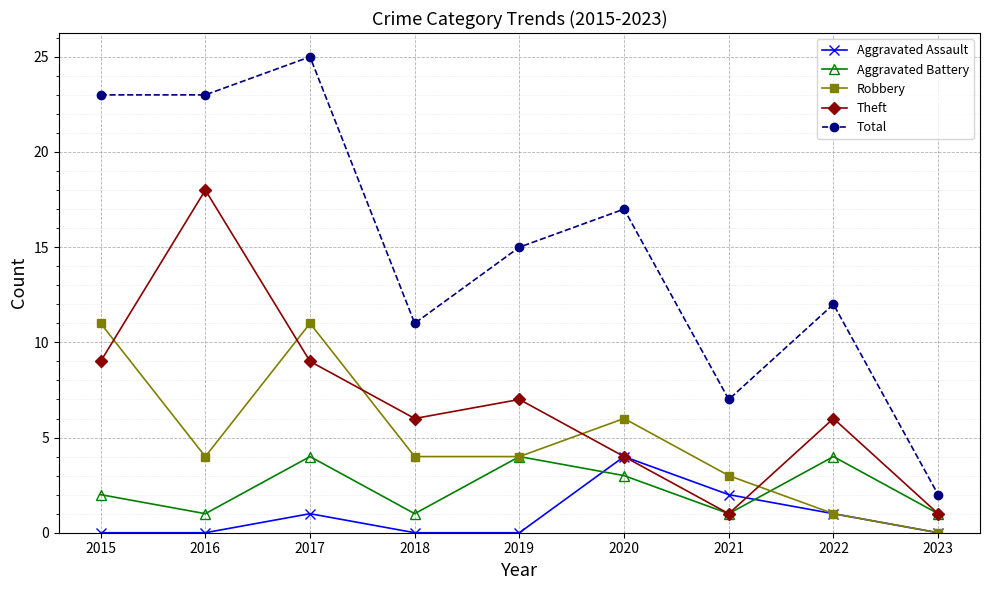

True or false: Aggravated Assault has more than 1 points higher than both neighbors.

True